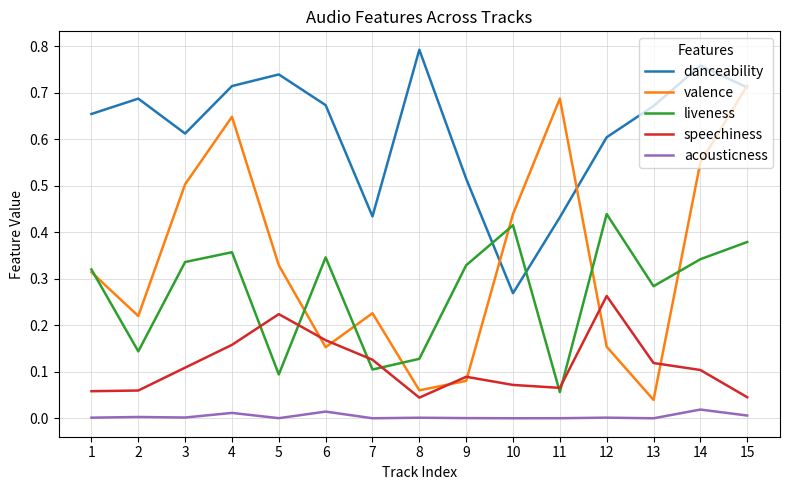

At which category does liveness reach its first local peak?

4